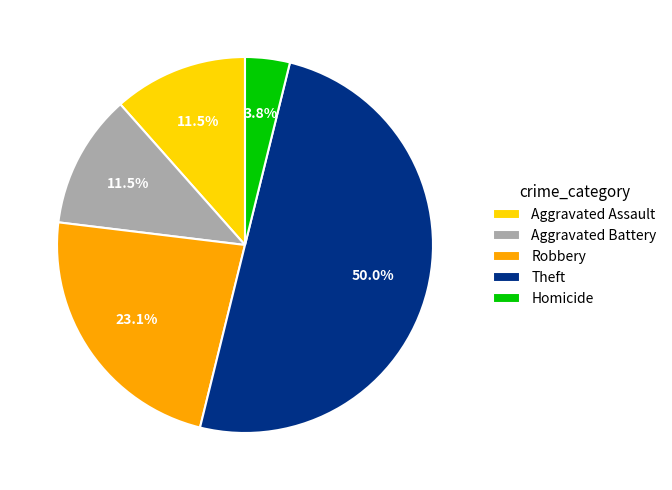

To the nearest percent, what is the difference between the largest and smallest slice percentages?

46%